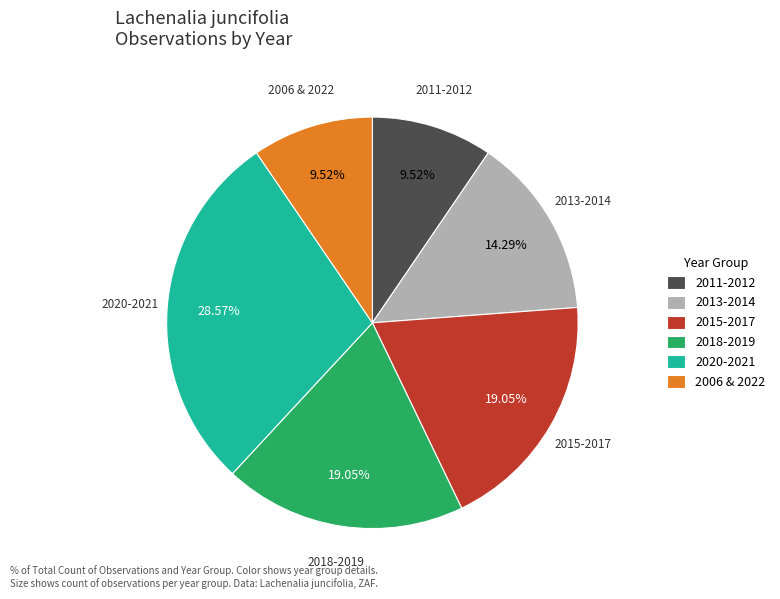

Does 2013-2014 account for over 50% of the chart?

No